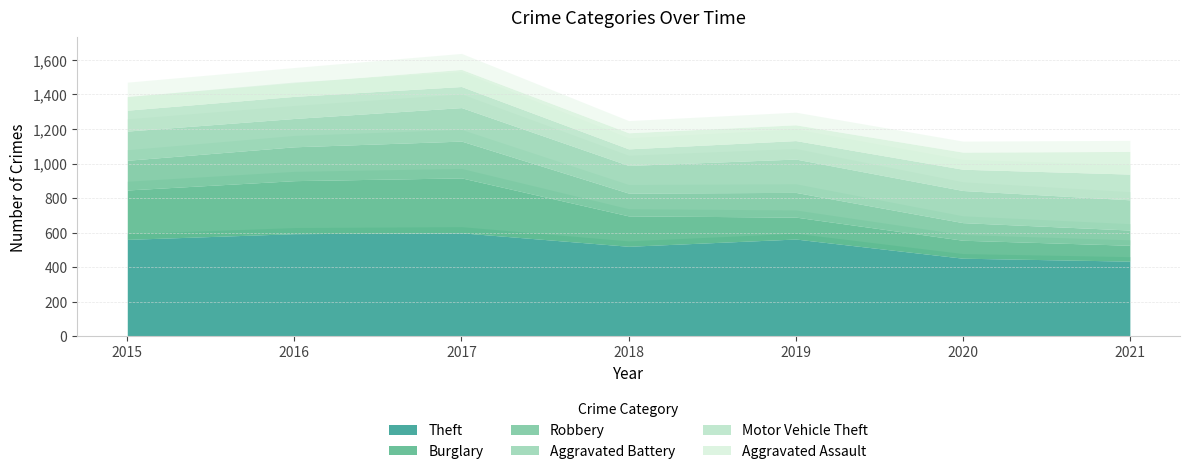

Reading left to right, list all the values displayed in this chart.

Theft: 2015=561	2016=594	2017=599	2018=521	2019=563	2020=452	2021=435
Burglary: 2015=286	2016=307	2017=318	2018=176	2019=127	2020=104	2021=92
Robbery: 2015=172	2016=196	2017=213	2018=132	2019=143	2020=102	2021=88
Aggravated Battery: 2015=169	2016=164	2017=194	2018=160	2019=193	2020=186	2021=175
Motor Vehicle Theft: 2015=121	2016=128	2017=122	2018=96	2019=107	2020=123	2021=149
Aggravated Assault: 2015=79	2016=79	2017=99	2018=93	2019=91	2020=99	2021=131